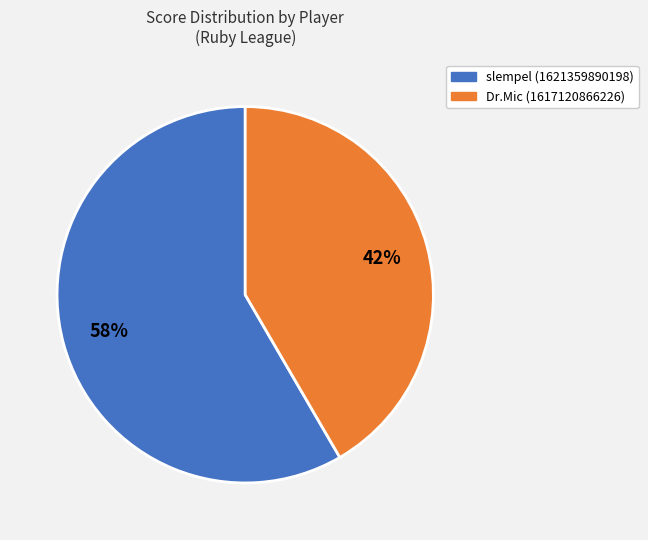

How many segments does this pie chart have?

2